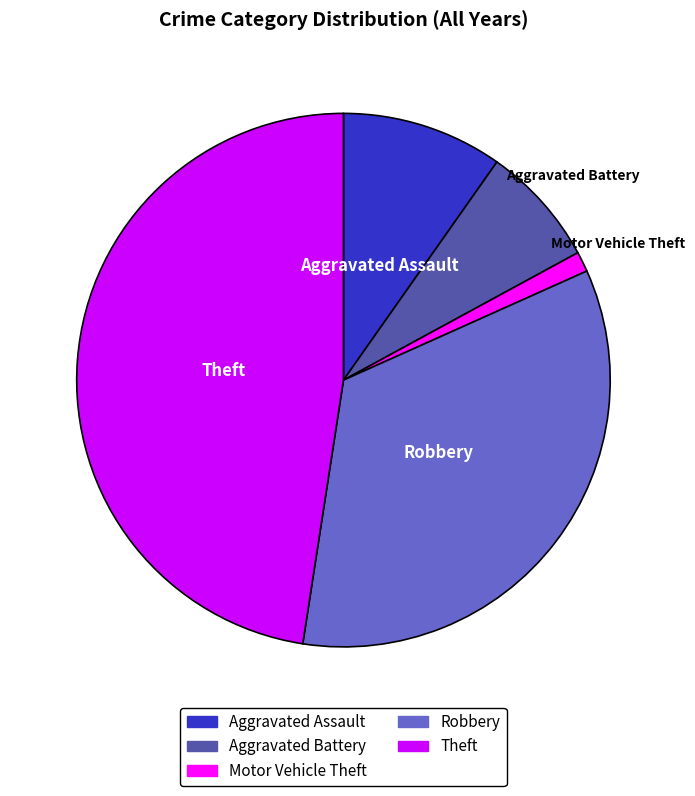

Approximately how many times larger is the value at Aggravated Battery compared to Theft?

0.2